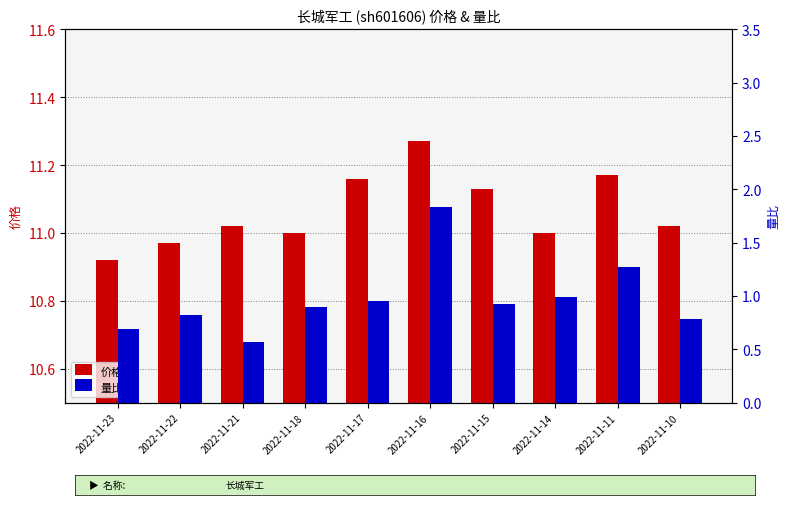

Reading left to right, list all the values displayed in this chart.

价格: 2022-11-23=10.9	2022-11-22=11.0	2022-11-21=11.0	2022-11-18=11.0	2022-11-17=11.2	2022-11-16=11.3	2022-11-15=11.1	2022-11-14=11.0	2022-11-11=11.2	2022-11-10=11.0
量比: 2022-11-23=0.7	2022-11-22=0.8	2022-11-21=0.6	2022-11-18=0.9	2022-11-17=0.9	2022-11-16=1.8	2022-11-15=0.9	2022-11-14=1.0	2022-11-11=1.3	2022-11-10=0.8